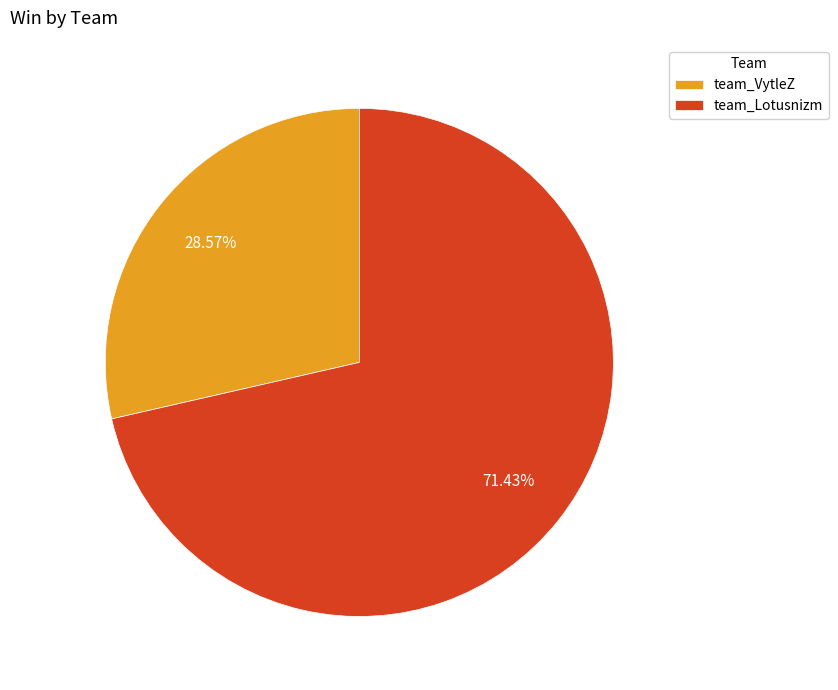

Which has a higher value, team_VytleZ or team_Lotusnizm?

team_Lotusnizm